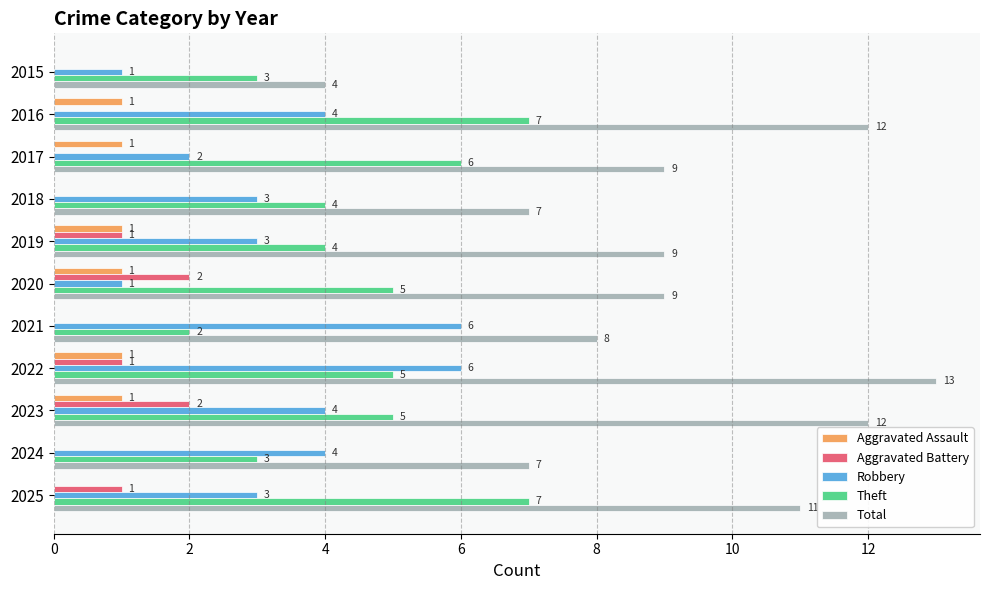

Is it true that Theft equals 6 at 2017?

True